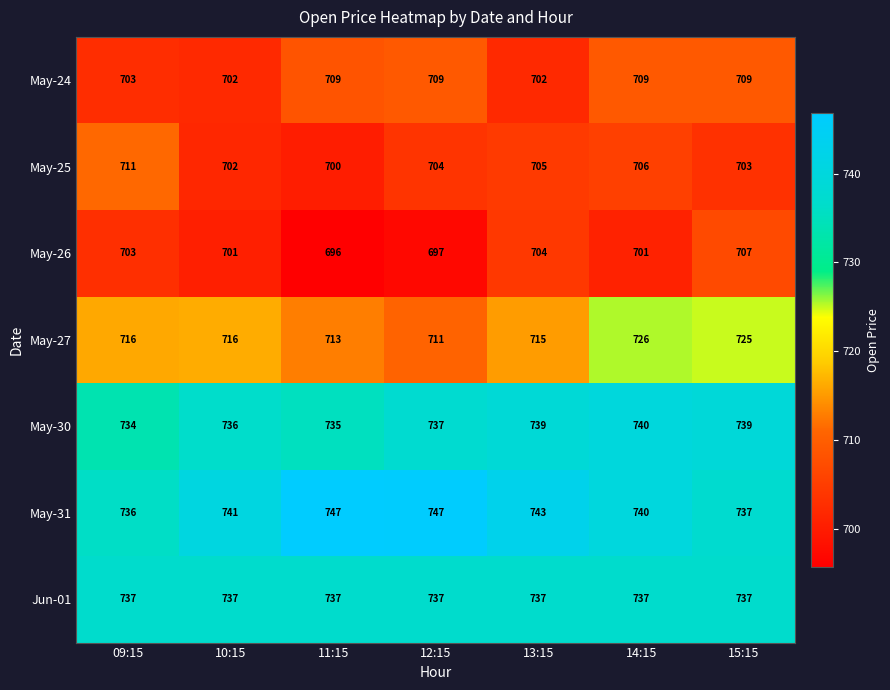

Which label corresponds to the smallest value in the chart?

11:15